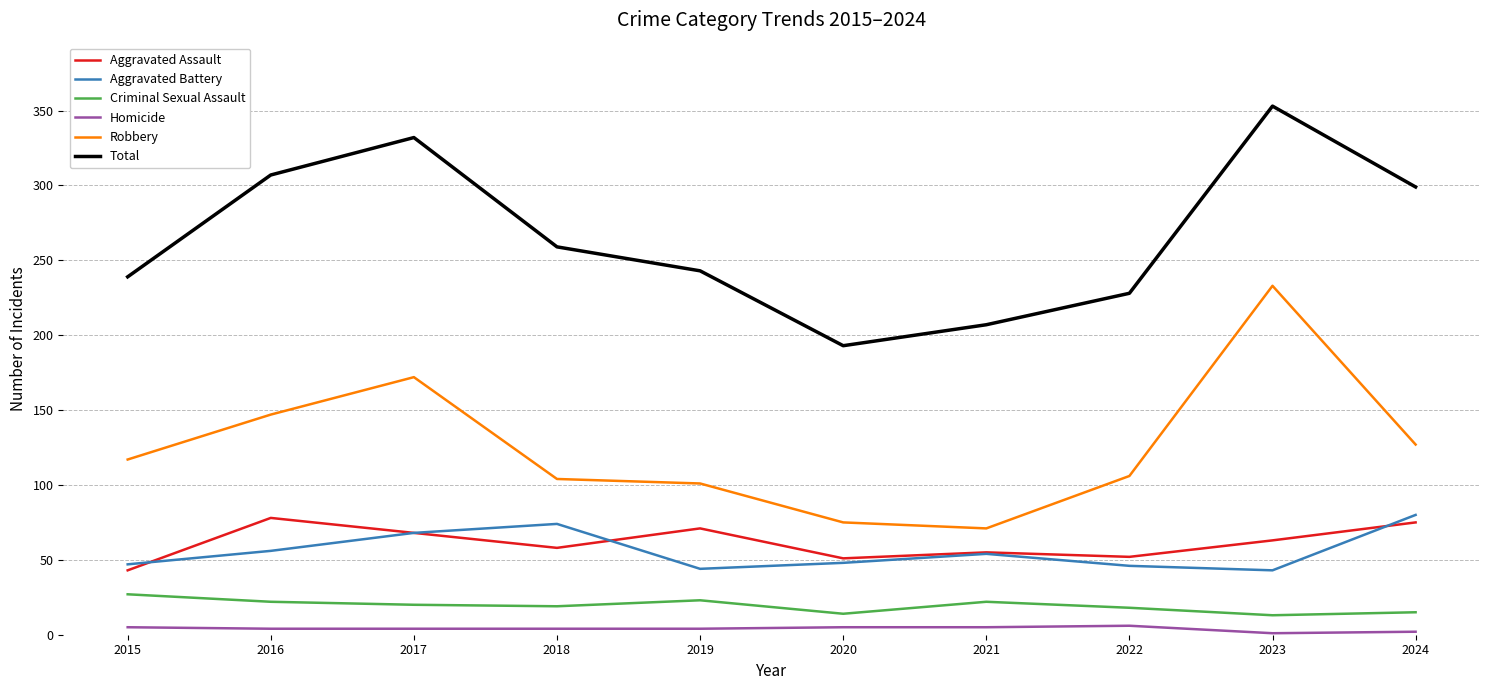

Which series has the largest total across all categories?

Total